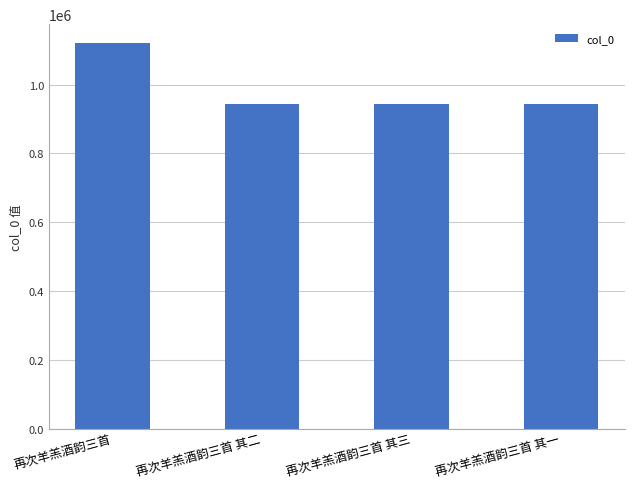

What is the label of the 1st bar from the left?

再次羊羔酒韵三首